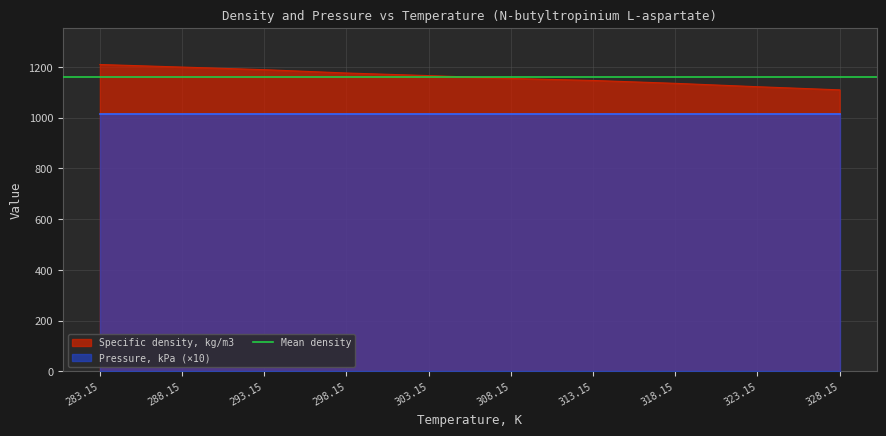

List the labels in order of value, smallest first.

328.15, 323.15, 318.15, 313.15, 308.15, 303.15, 298.15, 293.15, 288.15, 283.15